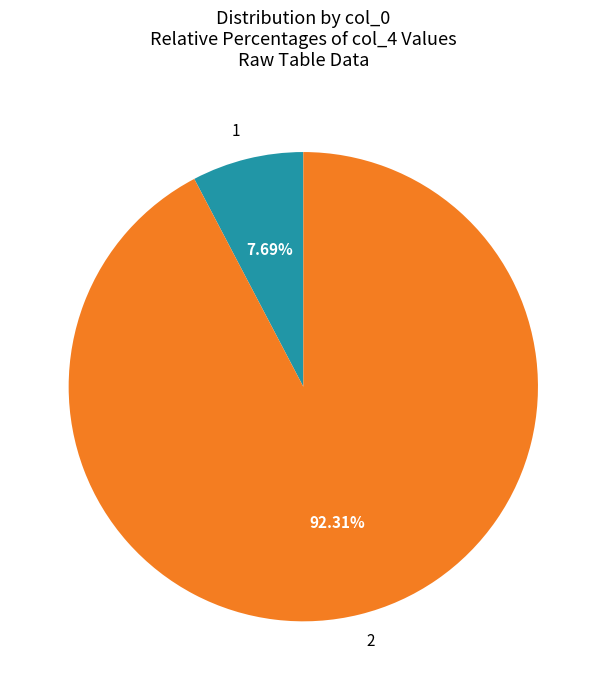

Do 1 and 2 together represent more than half of the pie?

Yes